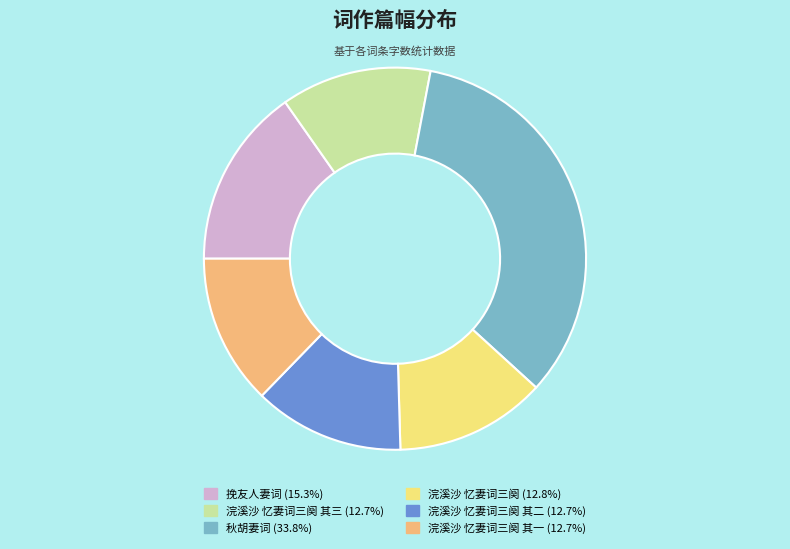

Combined, do 浣溪沙 忆妻词三阕 (12.8%) and 浣溪沙 忆妻词三阕 其一 (12.7%) account for over 50%?

No